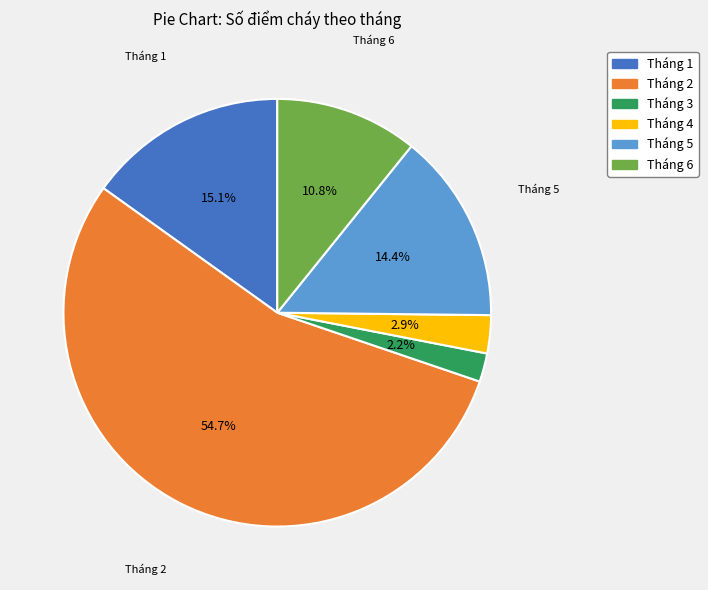

Rank the categories by value from lowest to highest.

Tháng 3, Tháng 4, Tháng 6, Tháng 5, Tháng 1, Tháng 2